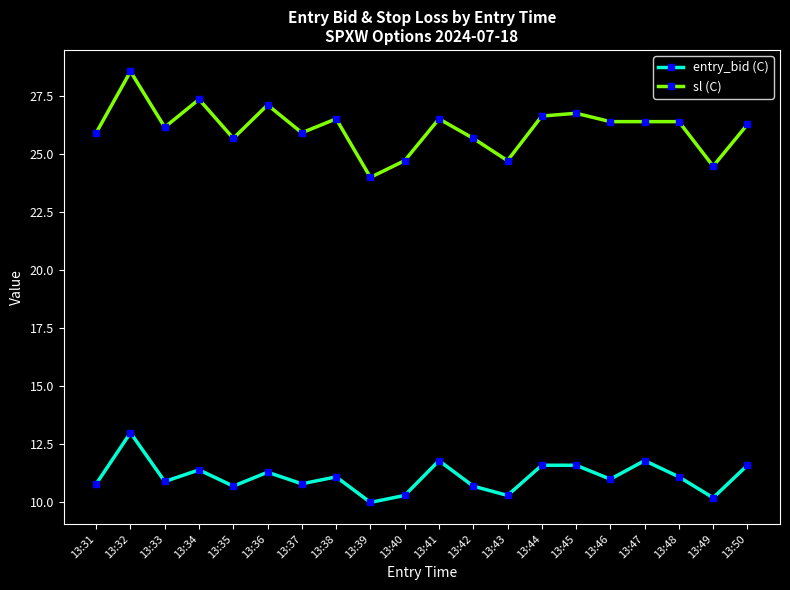

Reading left to right, list all the values displayed in this chart.

entry_bid (C): 10.8	13.0	10.9	11.4	10.7	11.3	10.8	11.1	10.0	10.3	11.8	10.7	10.3	11.6	11.6	11.0	11.8	11.1	10.2	11.6
sl (C): 25.9	28.6	26.2	27.4	25.7	27.1	25.9	26.5	24.0	24.7	26.5	25.7	24.7	26.6	26.8	26.4	26.4	26.4	24.5	26.3